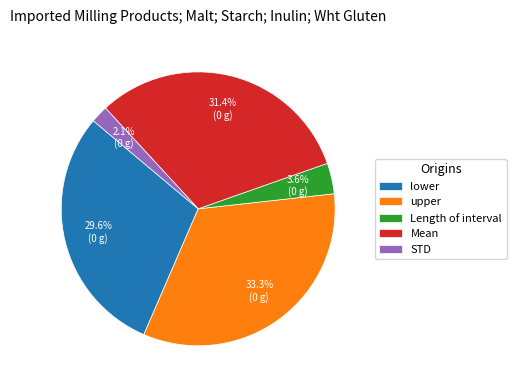

What is the total percentage of STD and Length of interval?

5.7%